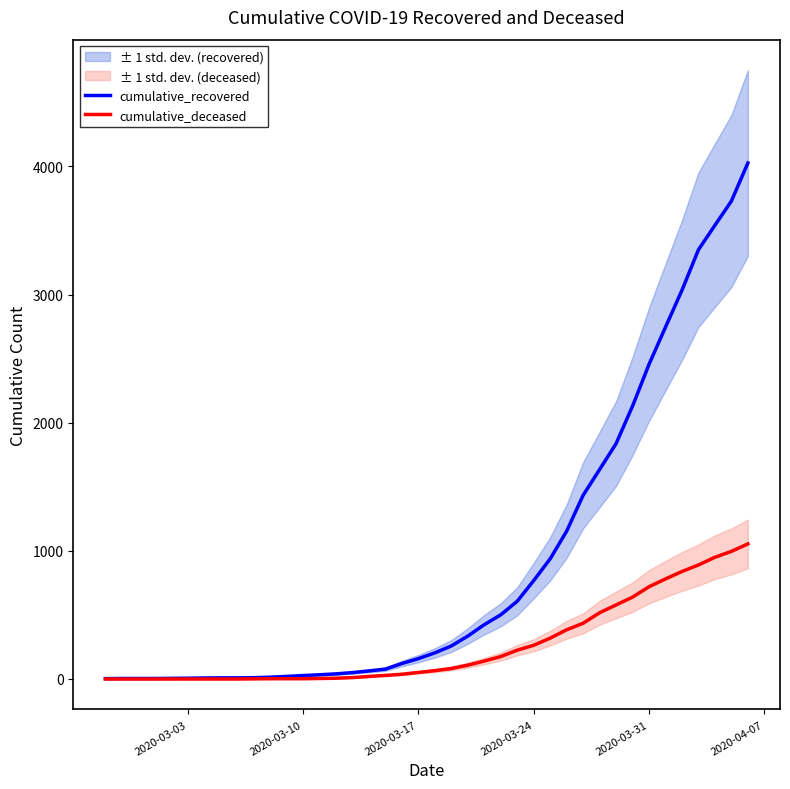

Count the number of data series in this chart.

2